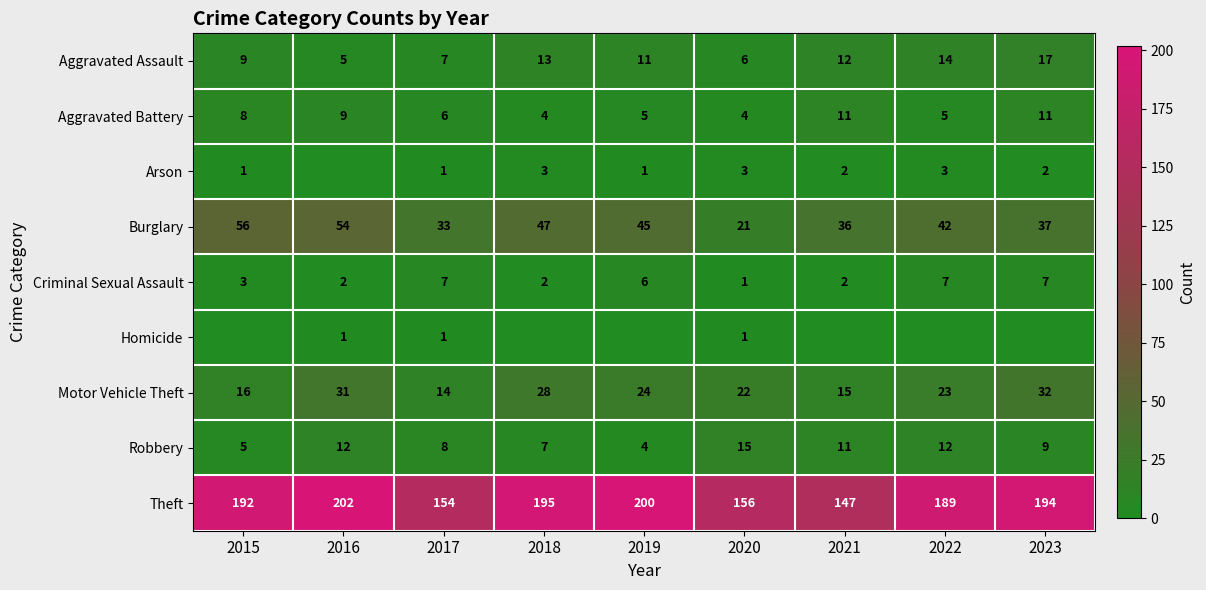

Is the value of Aggravated Battery at 2015 greater than the value of Robbery at 2016?

No